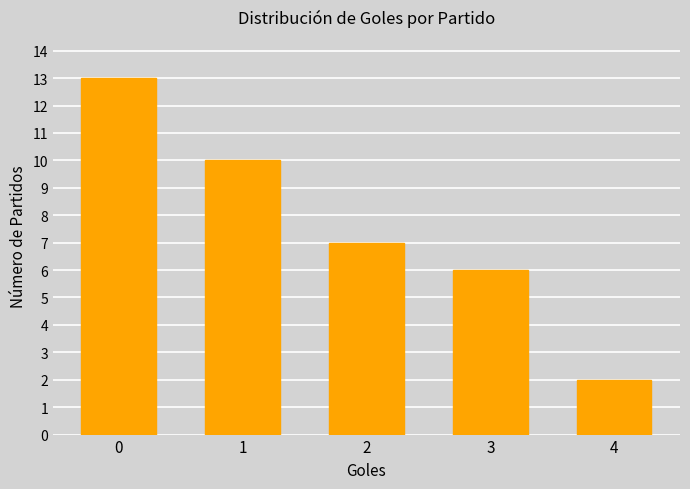

What is the greatest value displayed?

13